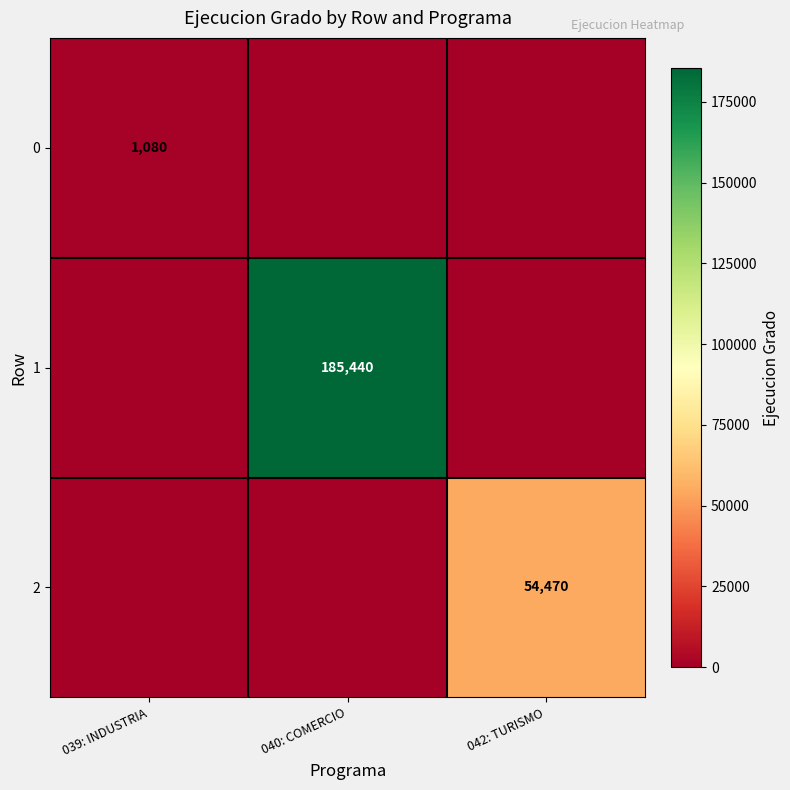

True or false: 1 has a value of 64905 at 040: COMERCIO.

False